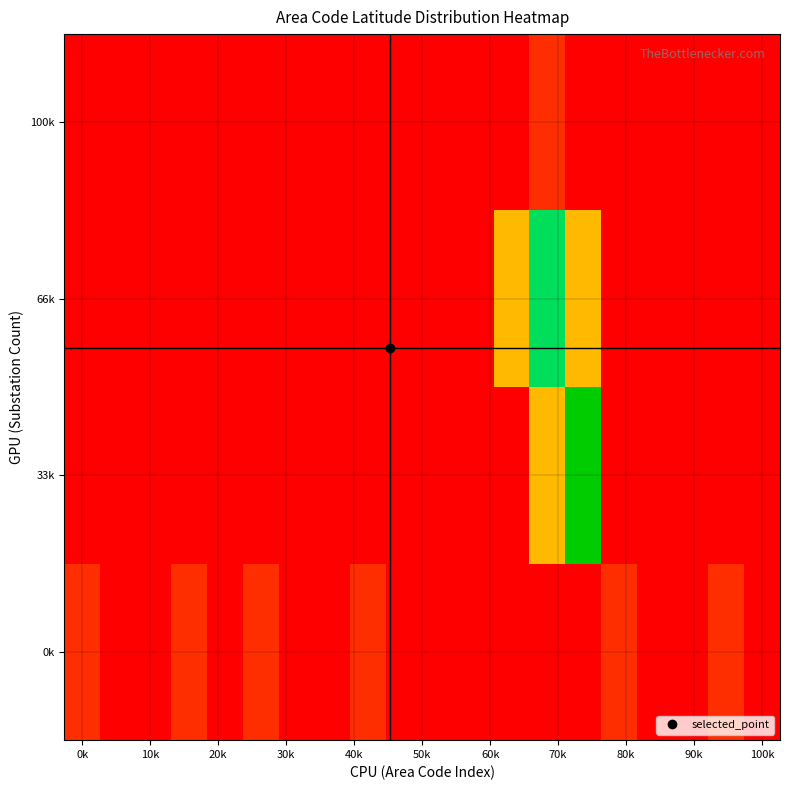

At which category is the sum across all series the highest?

13